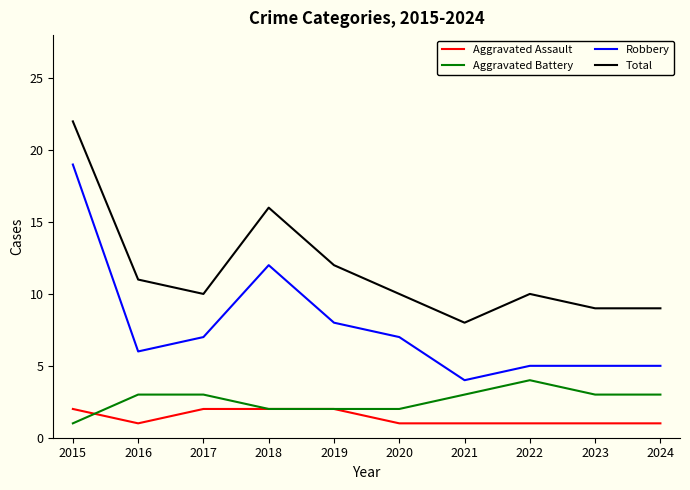

List the series in order of their peak value, highest first.

Total, Robbery, Aggravated Battery, Aggravated Assault